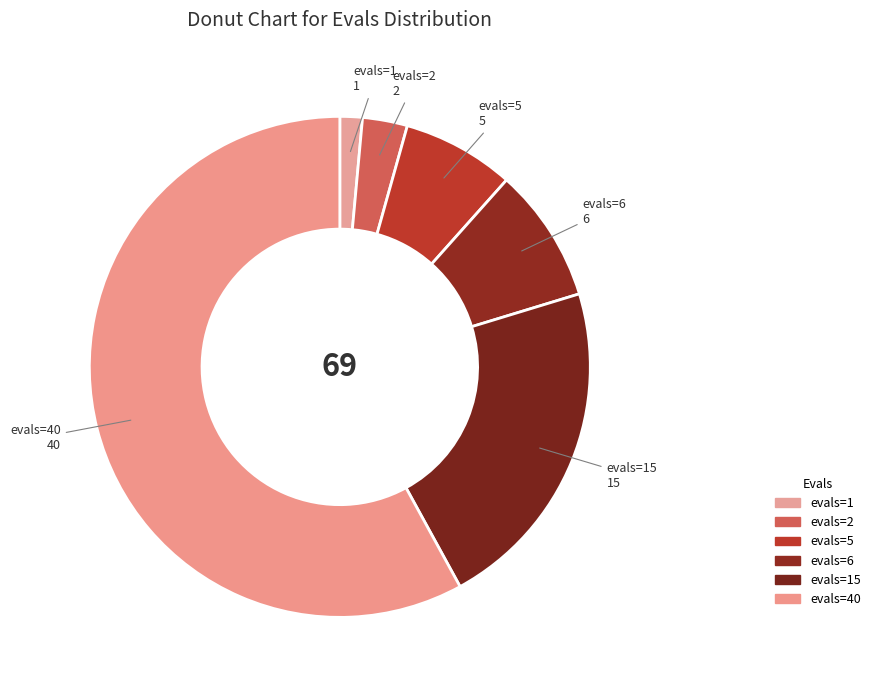

Which slice represents more than half of the pie?

evals=40